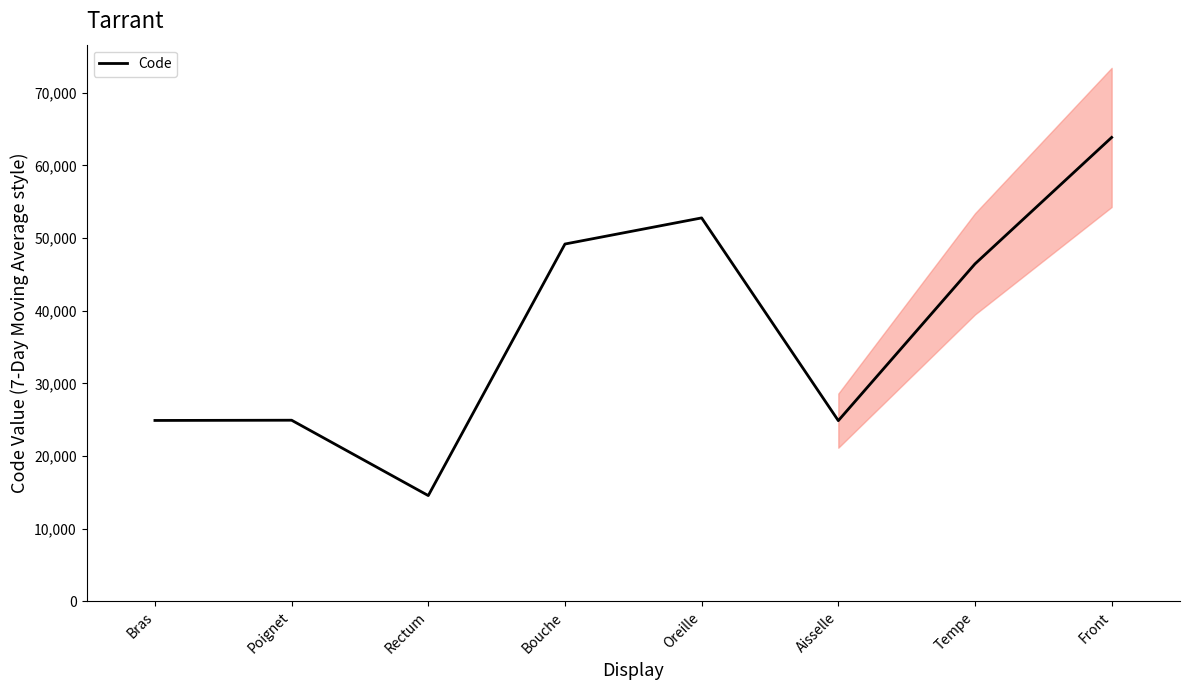

Where is the first local maximum?

Poignet